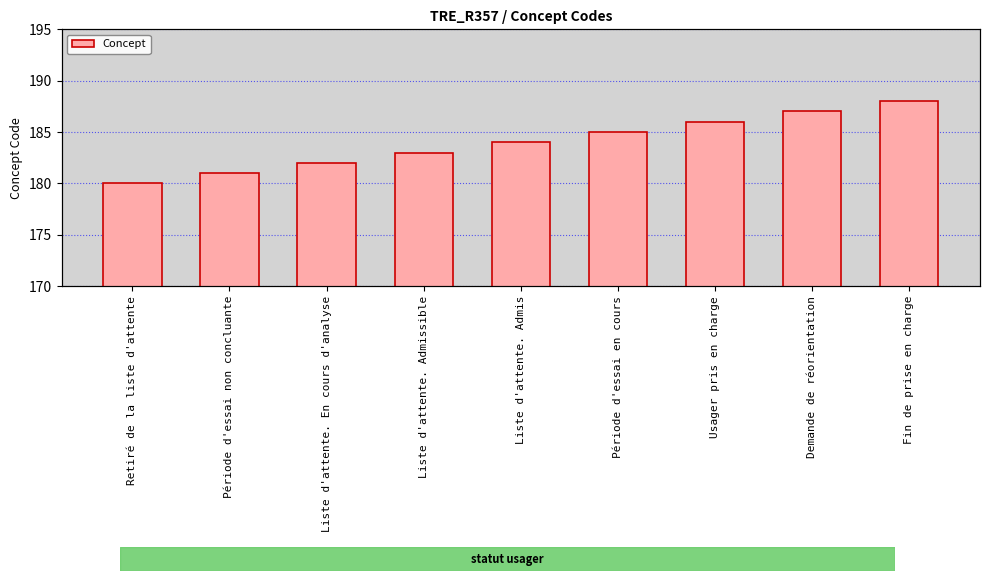

How many values are between 182 and 186?

5